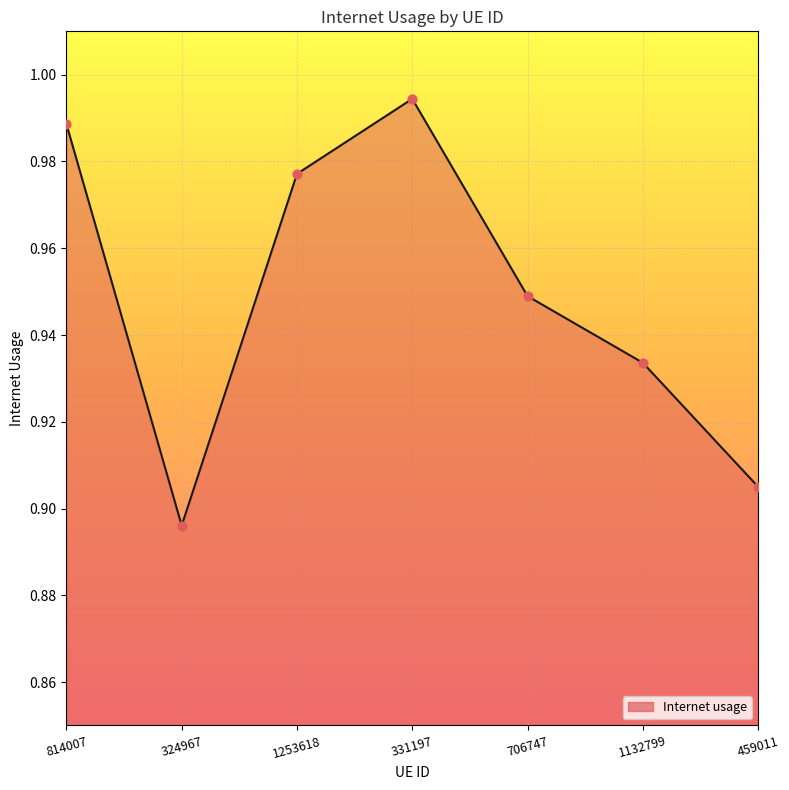

Between 1132799 and 459011, which is larger?

1132799